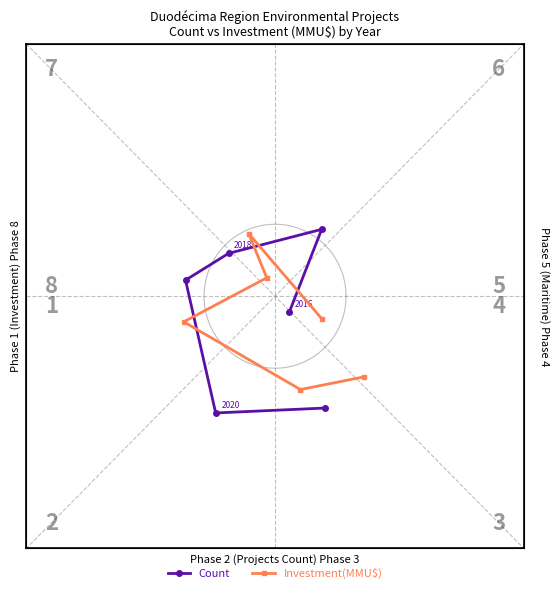

Is this an area chart (filled region under the line)?

No